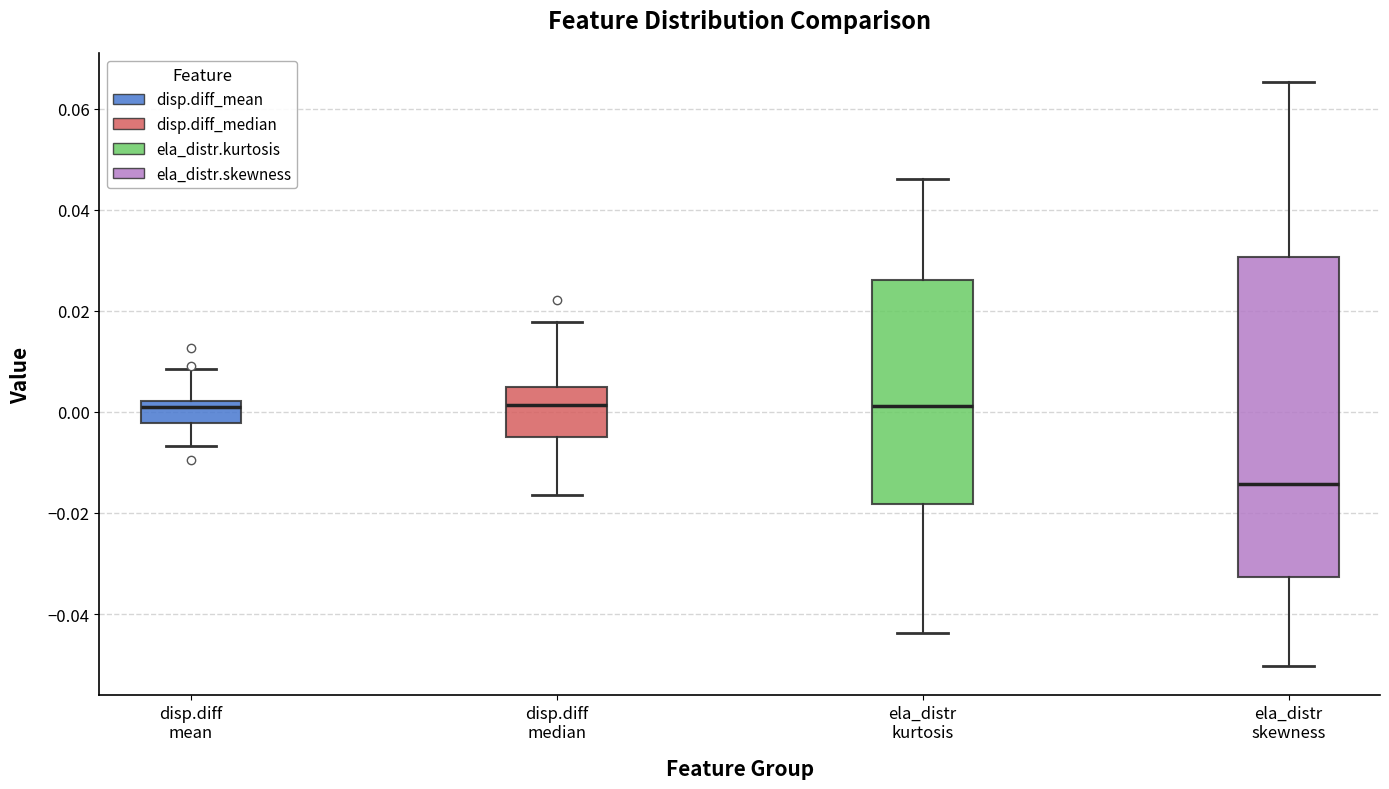

Which box is the tallest, from its lower edge to its upper edge?

ela_distr skewness